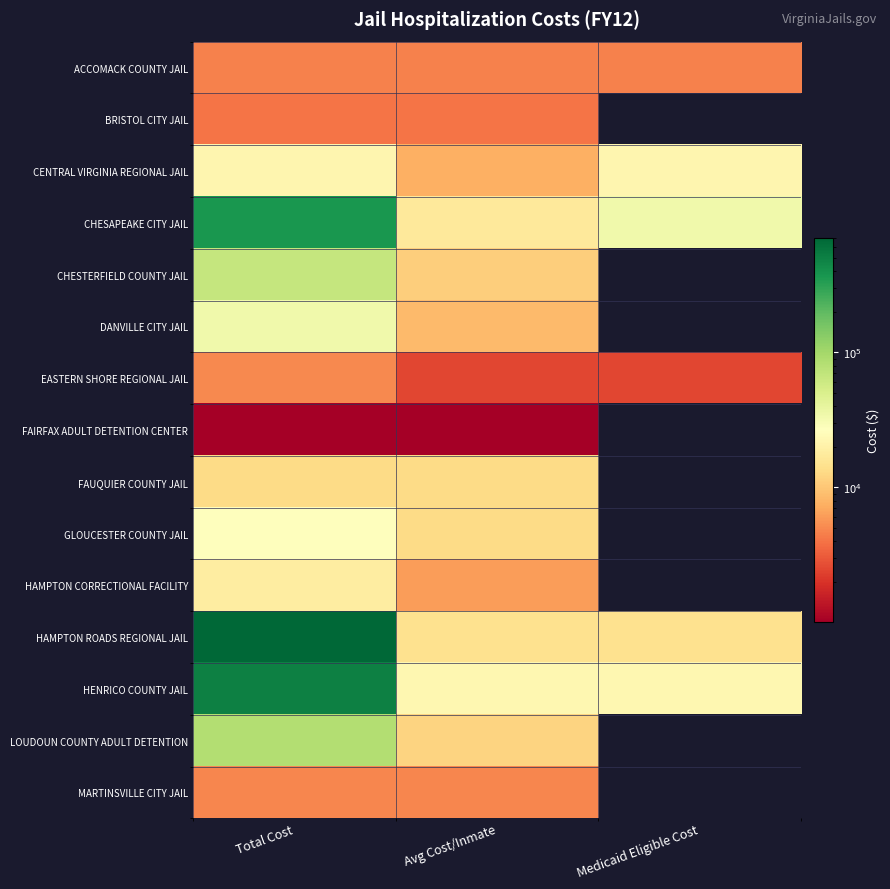

What is the total value across all series at Avg Cost/Inmate?

142081.8